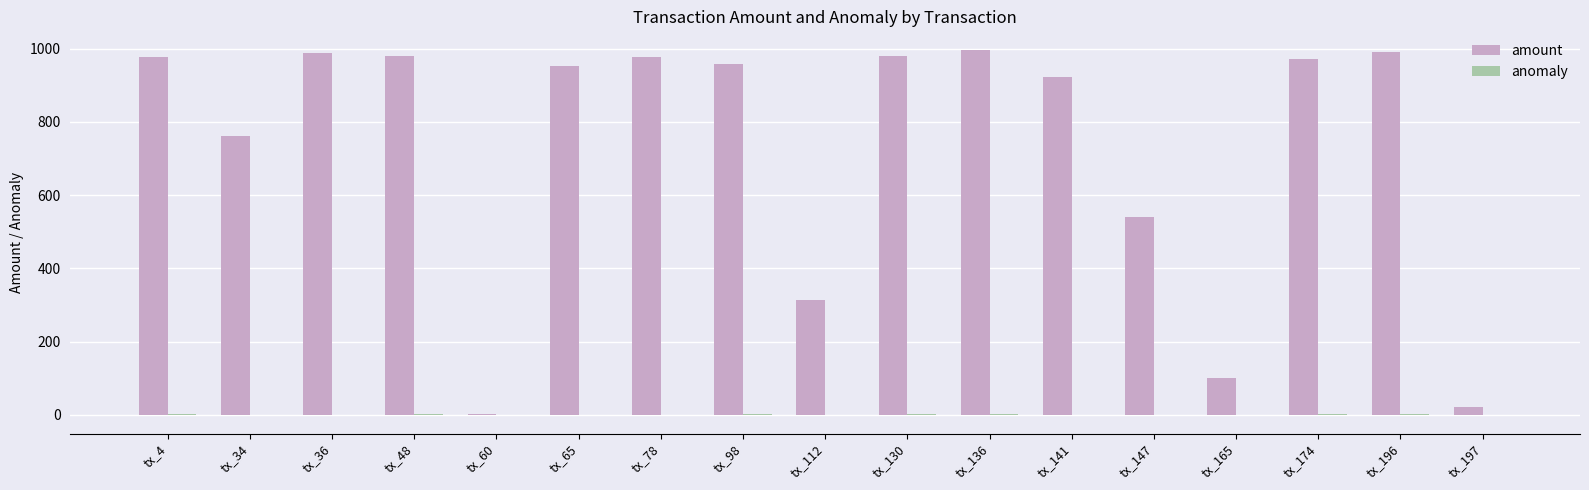

The amount series shows 997.4 at tx_136. True or false?

True